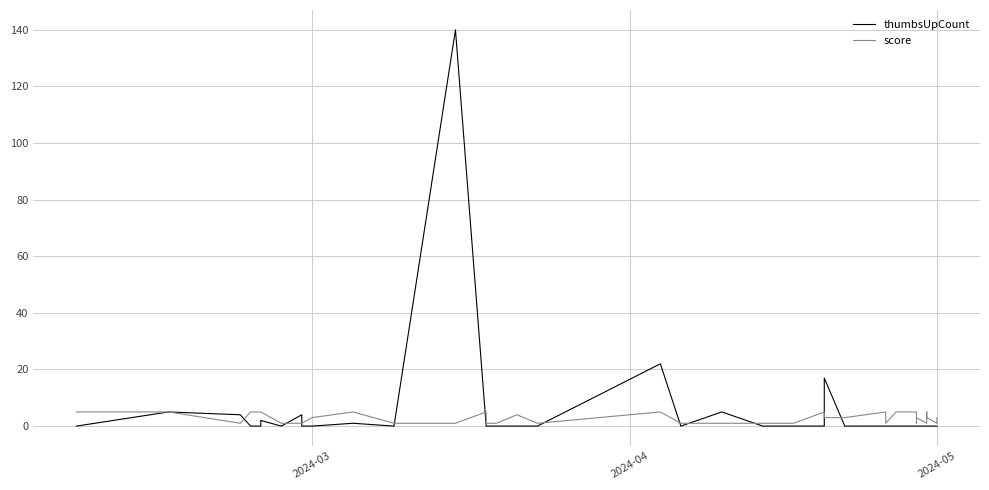

How many interior local peaks does the thumbsUpCount series have?

8